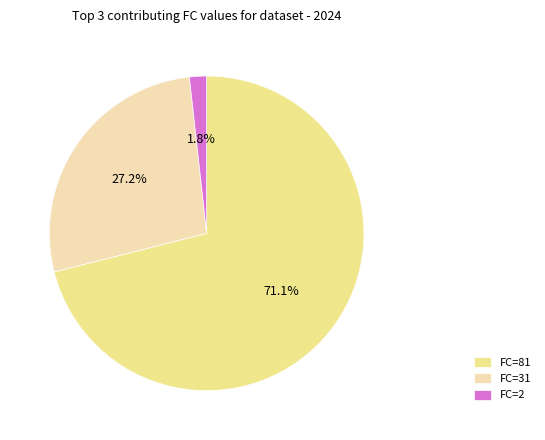

Which has a higher value, FC=31 or FC=81?

FC=81